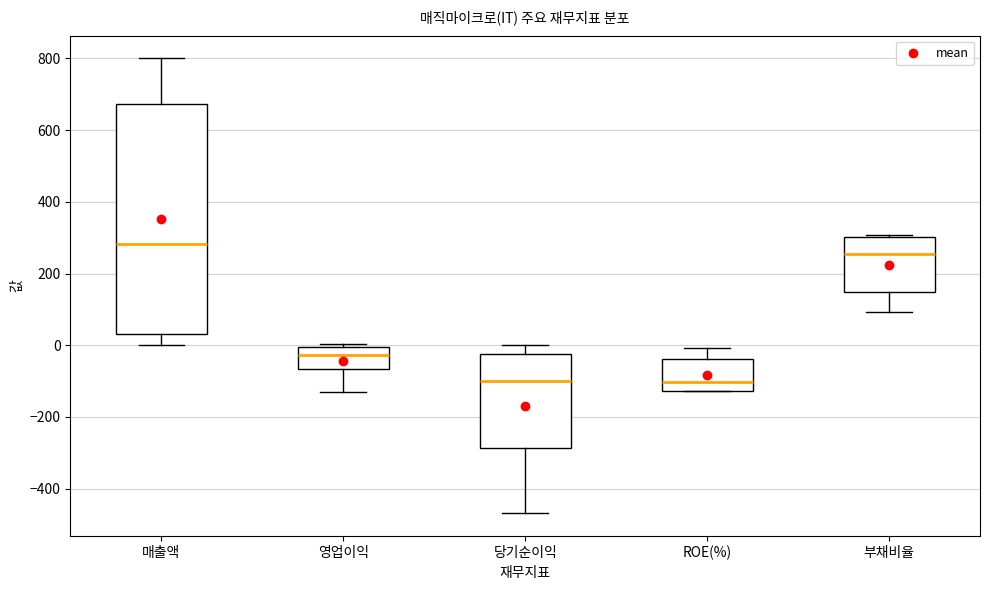

Which box is the tallest, from its lower edge to its upper edge?

매출액